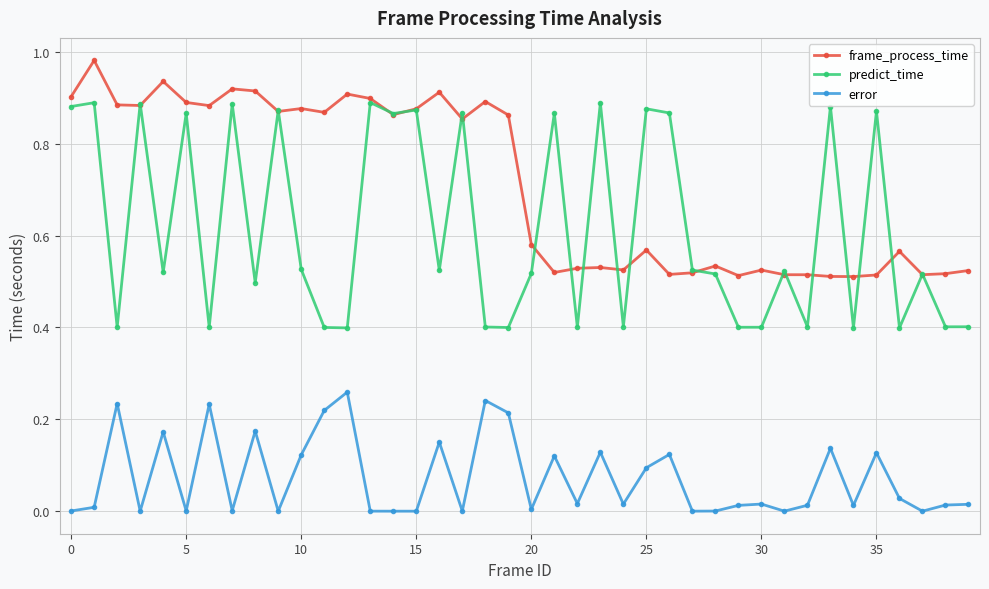

True or false: frame_process_time and error cross at least once.

False